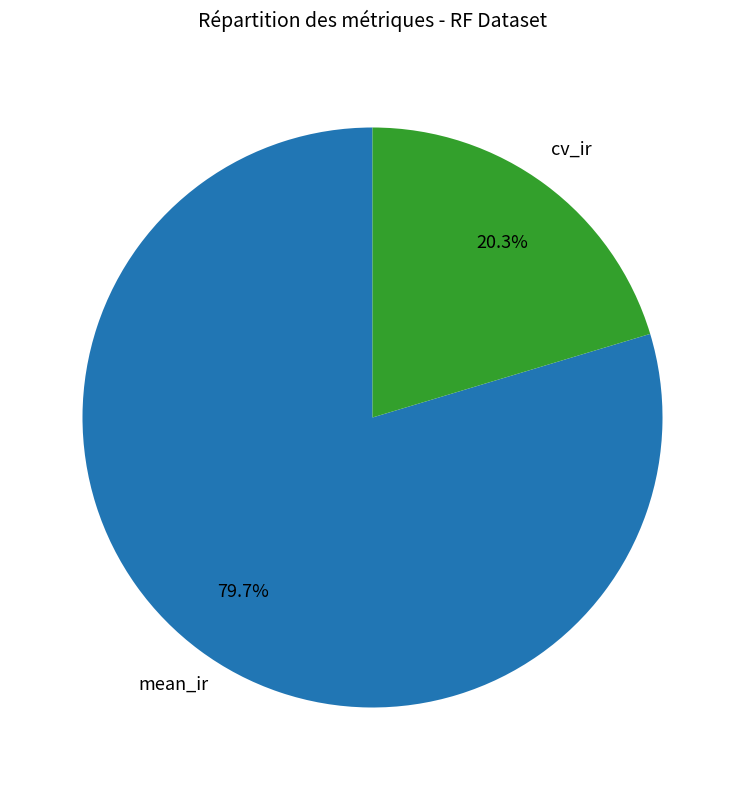

Is there a majority slice in this chart?

Yes